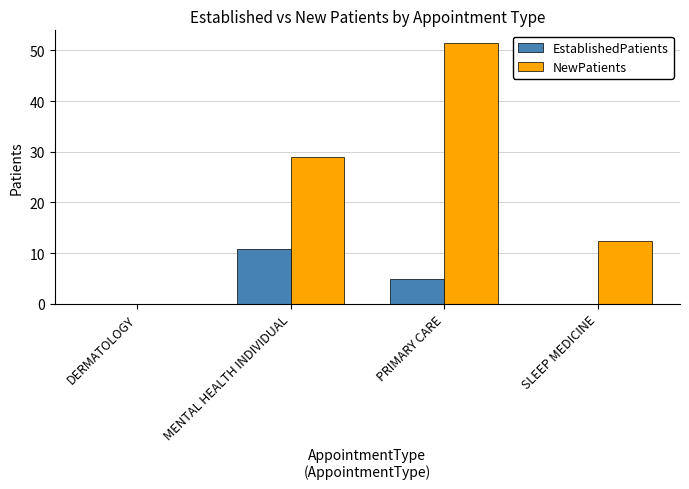

Where does the EstablishedPatients series first go above 4?

MENTAL HEALTH INDIVIDUAL